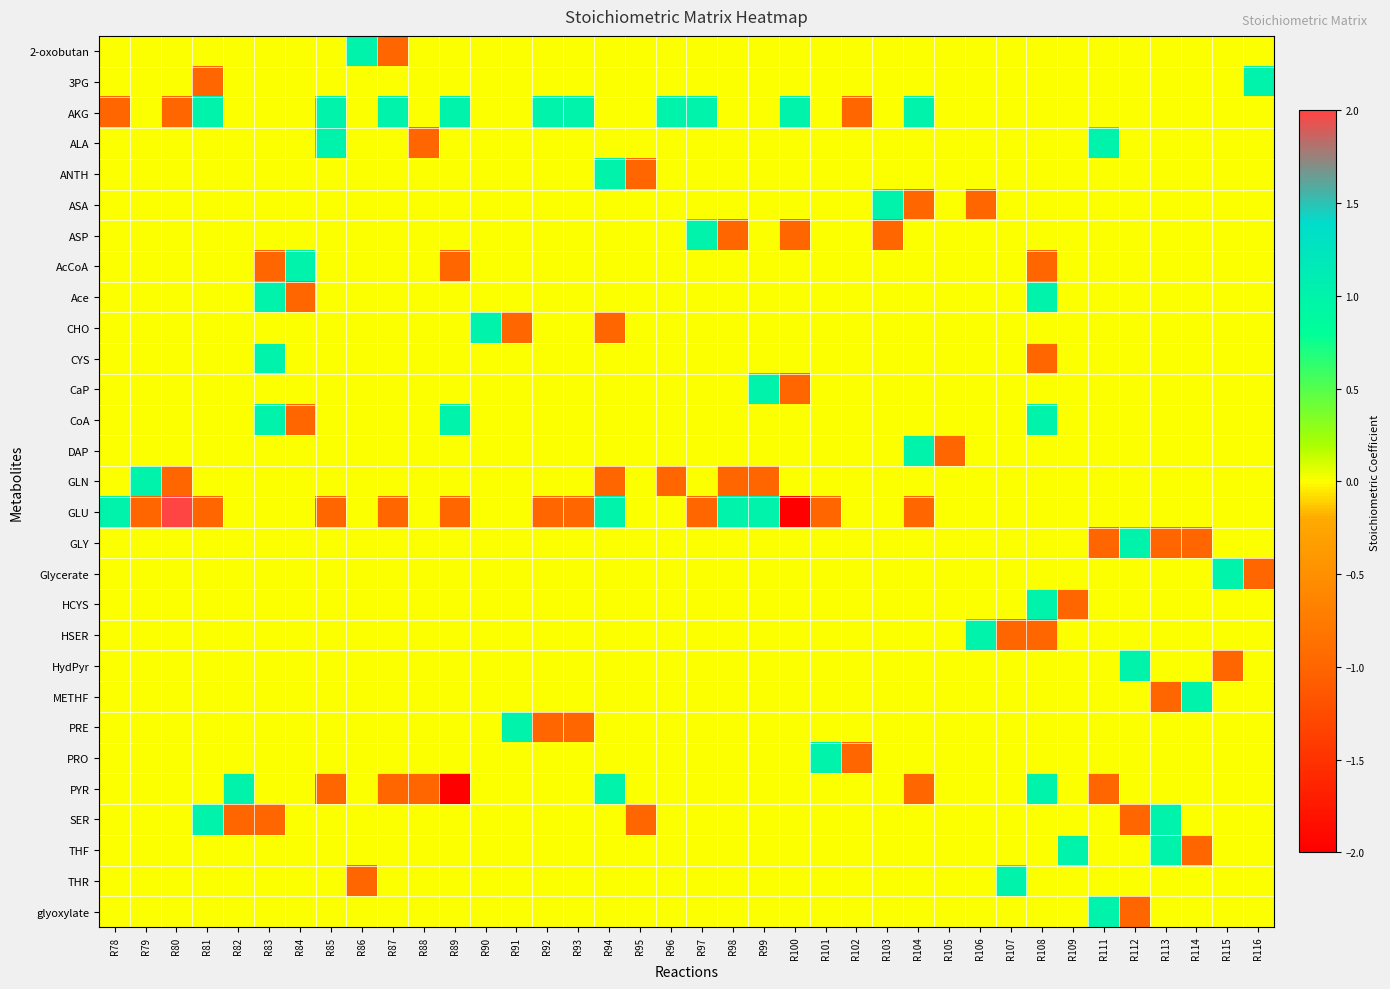

Rank the series by their maximum value, from lowest to highest.

2-oxobutan, 3PG, AKG, ALA, ANTH, ASA, ASP, AcCoA, Ace, CHO, CYS, CaP, CoA, DAP, GLN, GLY, Glycerate, HCYS, HSER, HydPyr, METHF, PRE, PRO, PYR, SER, THF, THR, glyoxylate, GLU